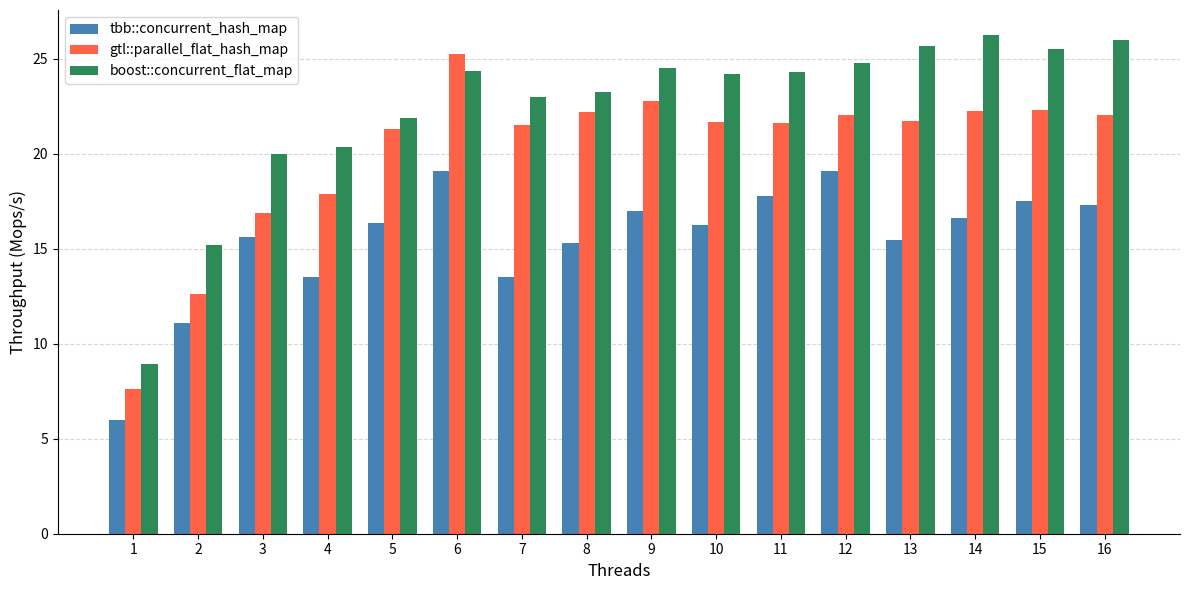

List the series in order of their overall mean, highest first.

boost::concurrent_flat_map, gtl::parallel_flat_hash_map, tbb::concurrent_hash_map